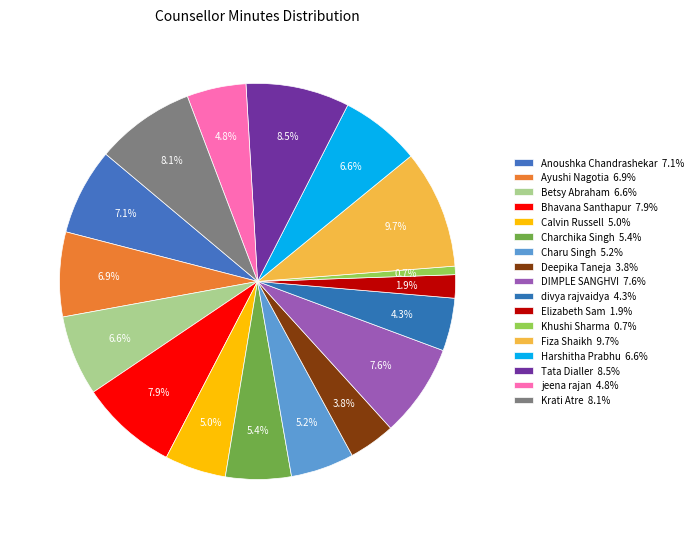

To the nearest percent, what is the difference between the jeena rajan and Fiza Shaikh slice percentages?

5%